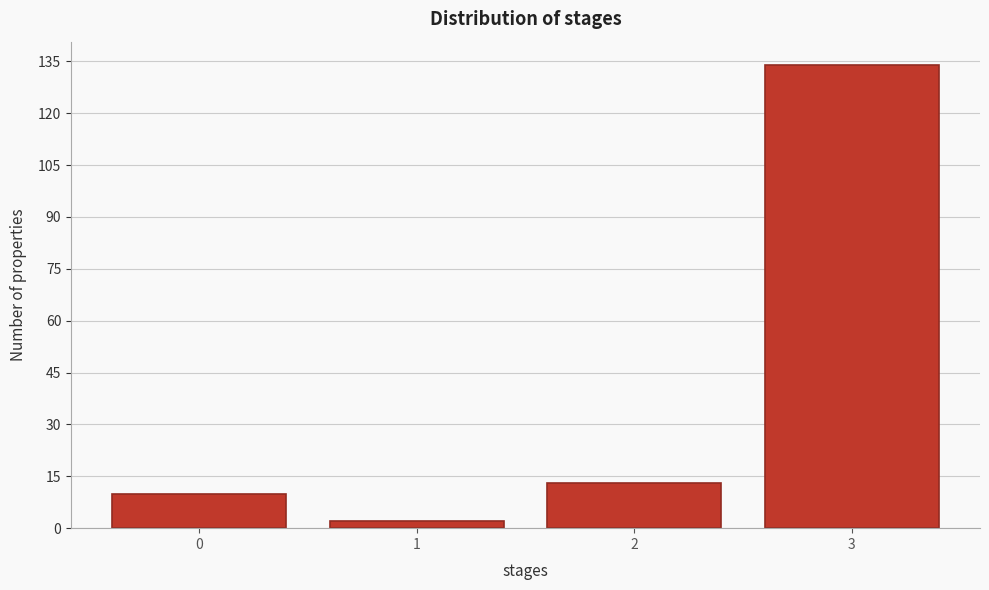

Reading left to right, what are all the values shown in this chart?

10	2	13	134